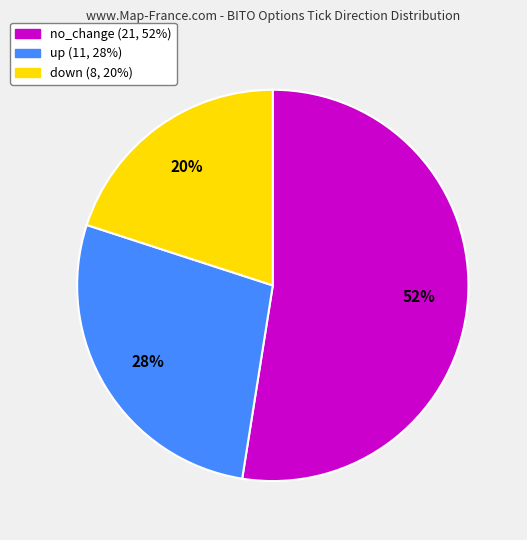

Is it true that no_change is 52% of the pie?

True